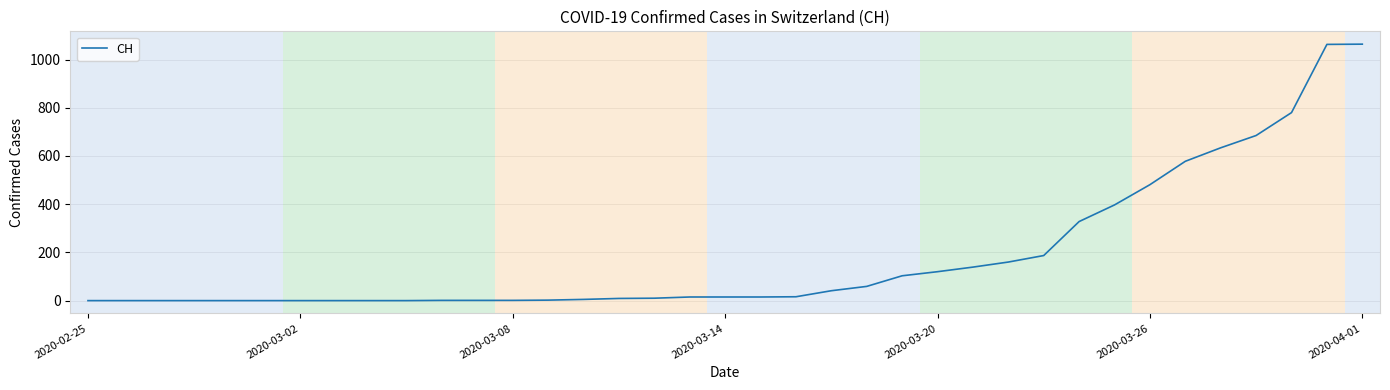

What is the maximum value shown in the chart?

1064